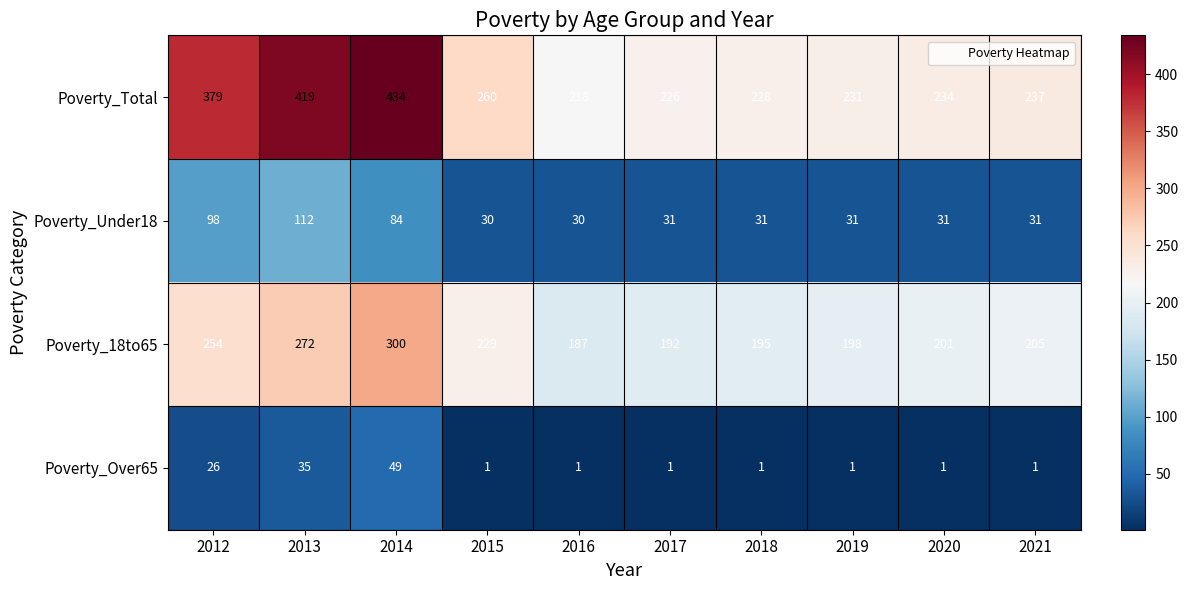

What is the total value across all series at 2021?

474